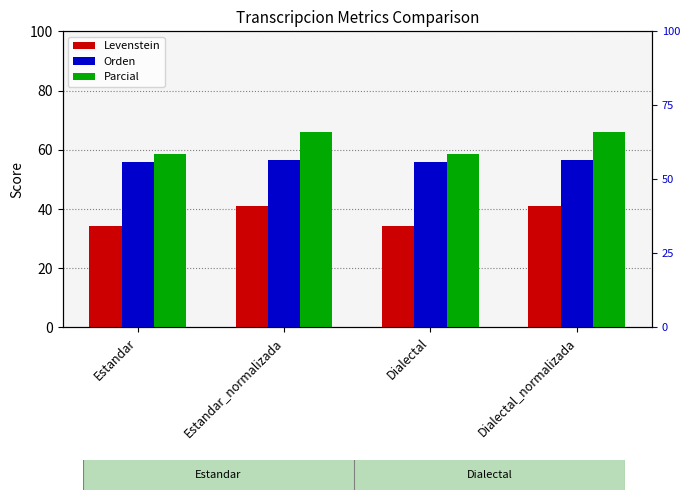

Is the value of Orden at Dialectal greater than the value of Parcial at Dialectal_normalizada?

No